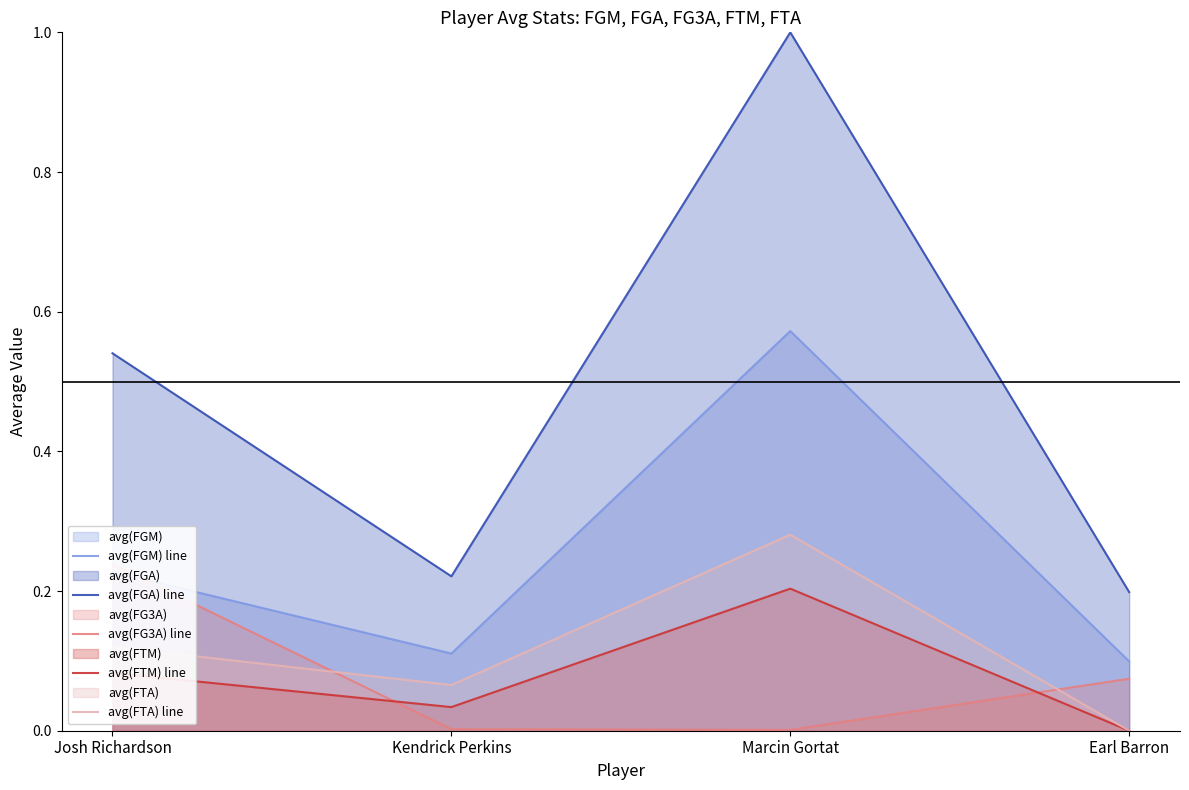

What is the sum of all avg(FTA) line values?

0.5